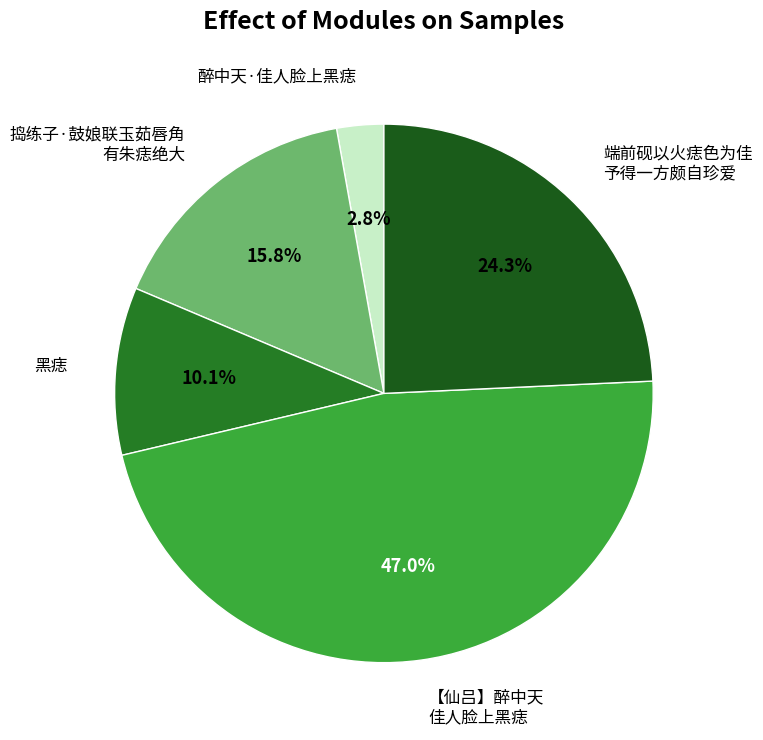

How many segments does this pie chart have?

5